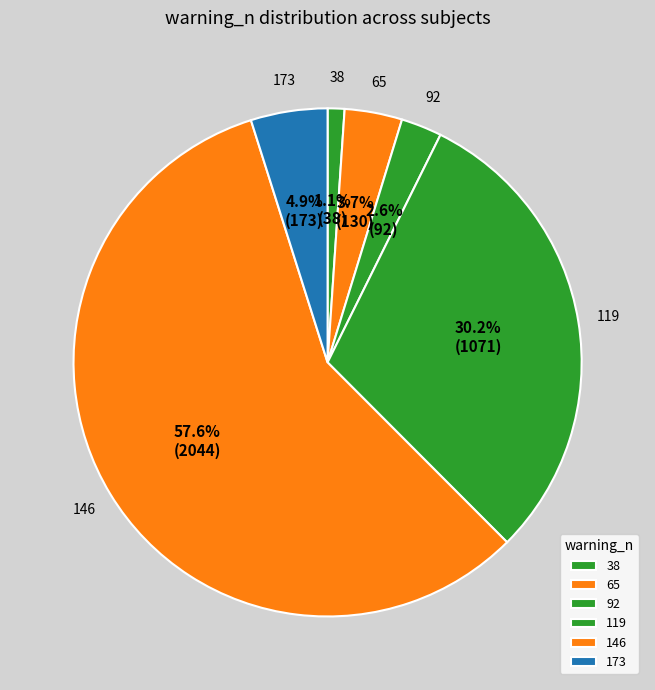

Combined, do 146 and 38 account for over 50%?

Yes